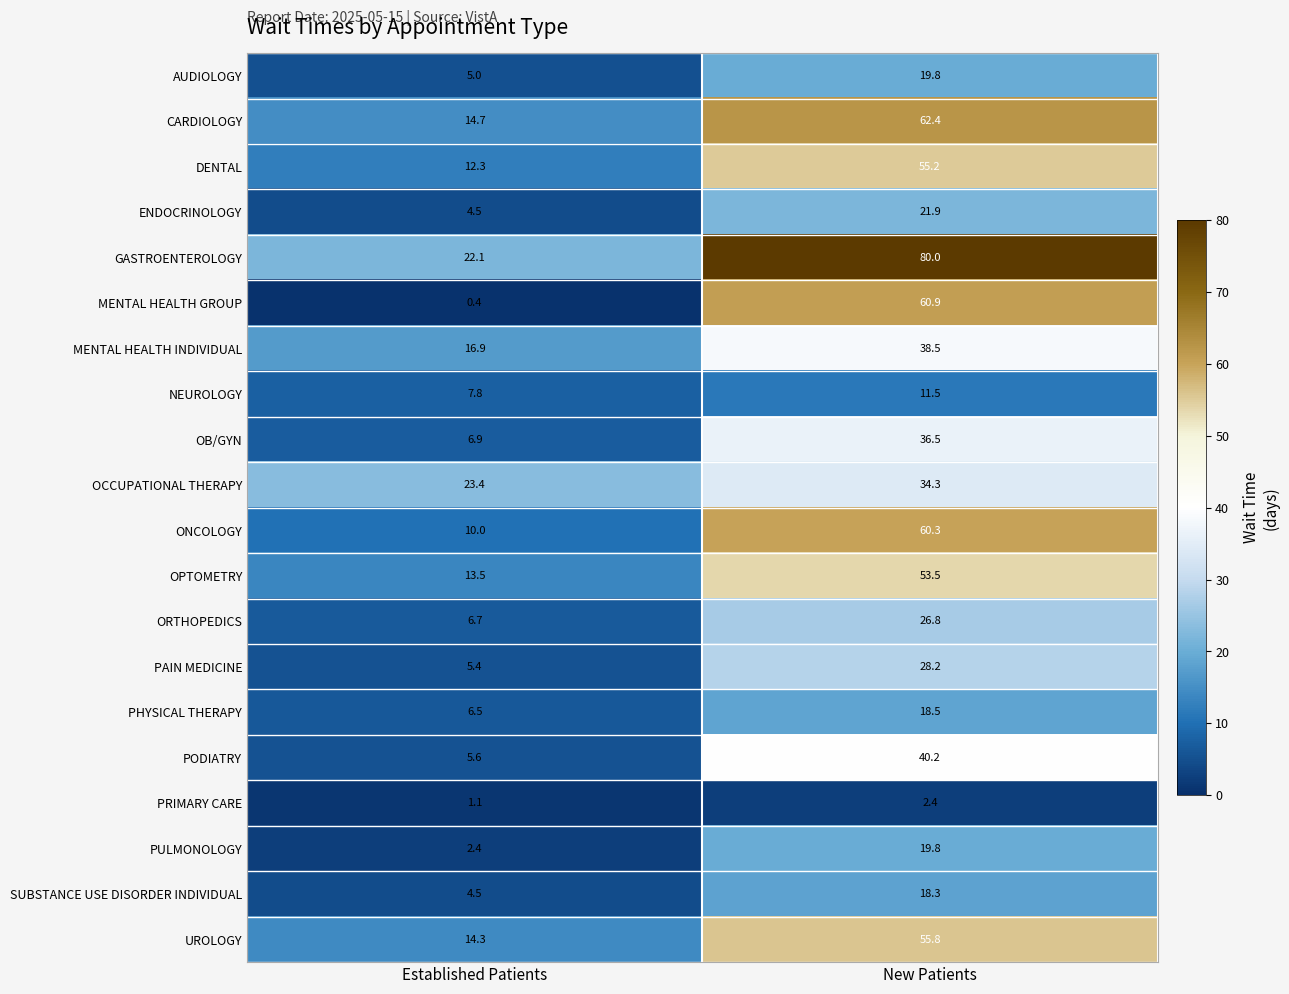

What is the spread (max minus min) of values at New Patients?

77.6